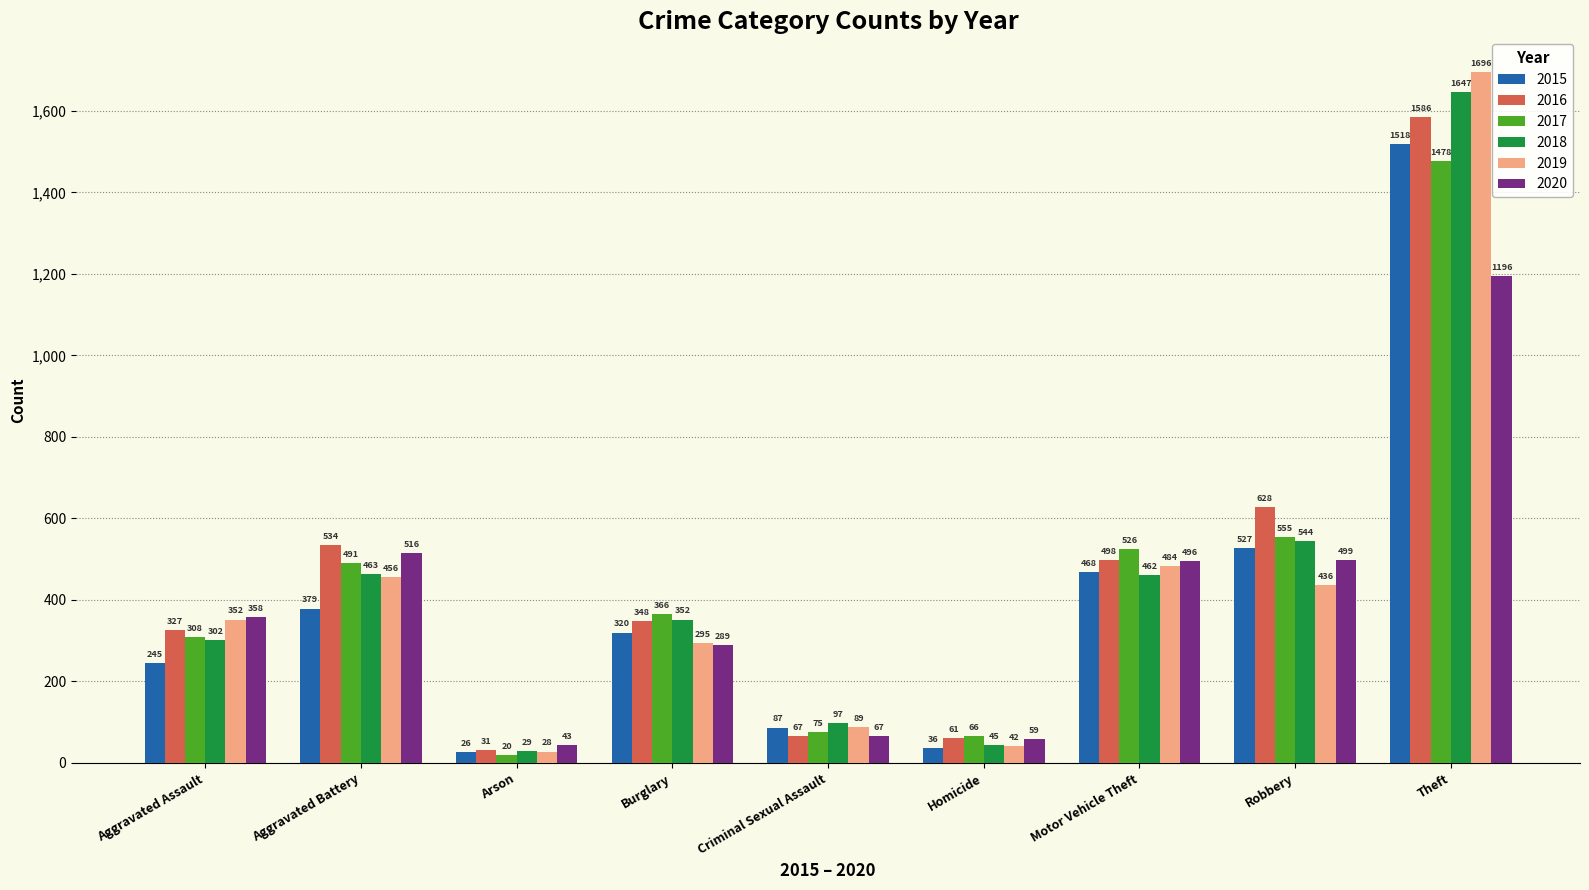

How many values in the 2020 series are below 358?

4